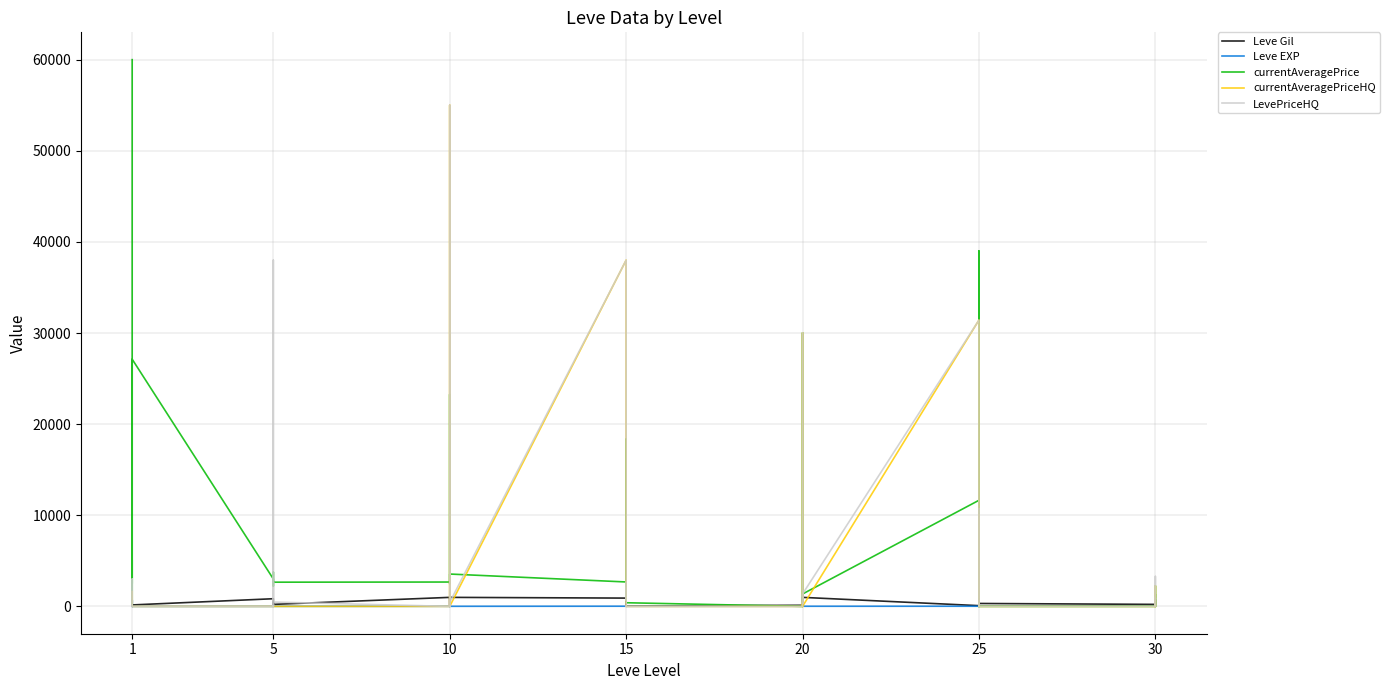

How many lines are shown in the chart?

5